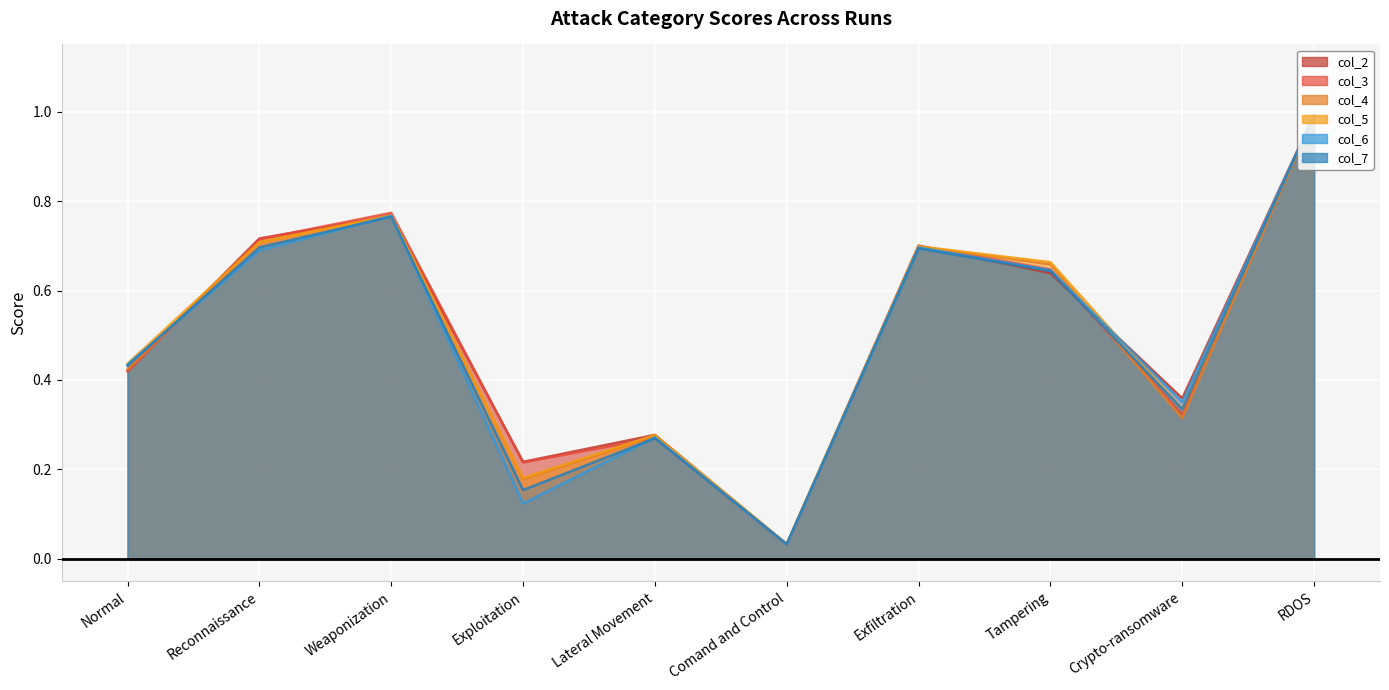

What is the label of the 1st point from the left?

Normal